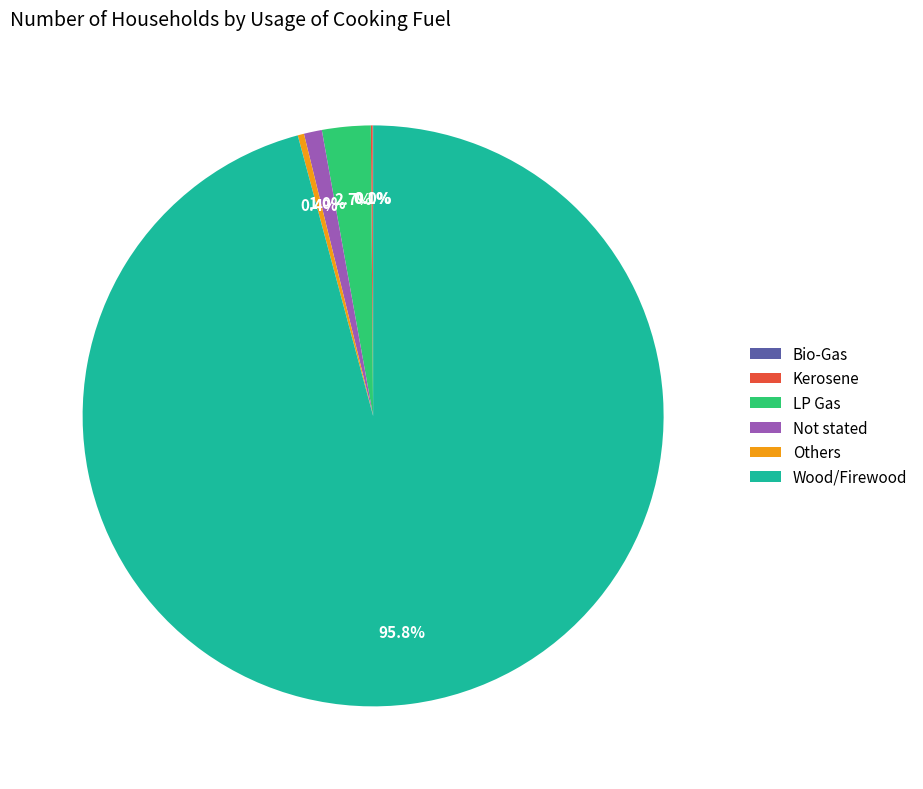

Is it true that Others is 8% of the pie?

False